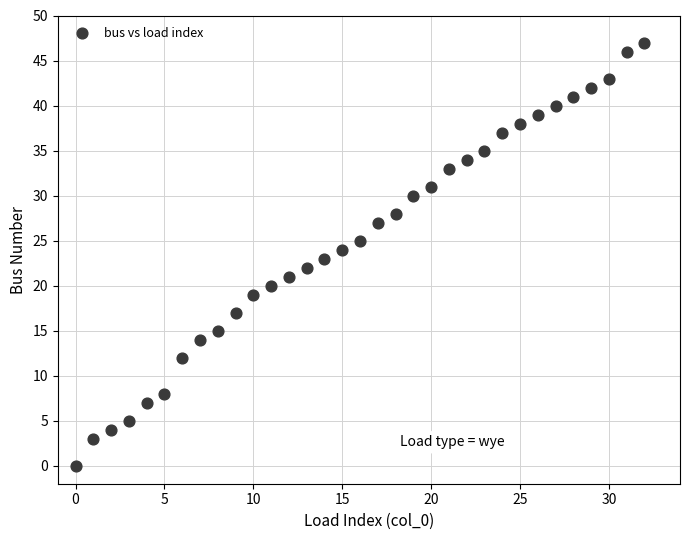

What is the range of Y values (max minus min)?

47